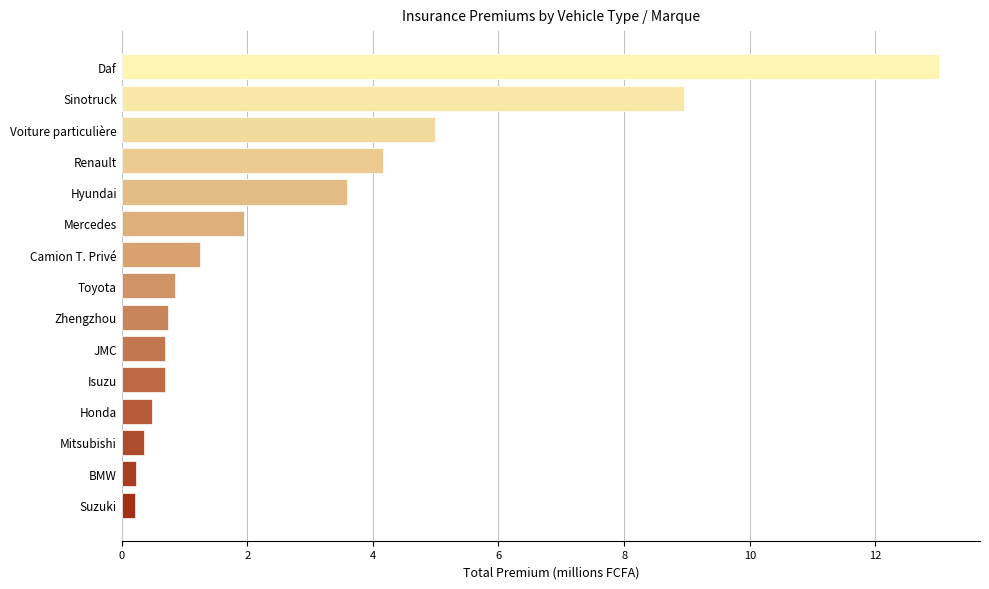

The chart shows a value of 1.3 at Mercedes. True or false?

False